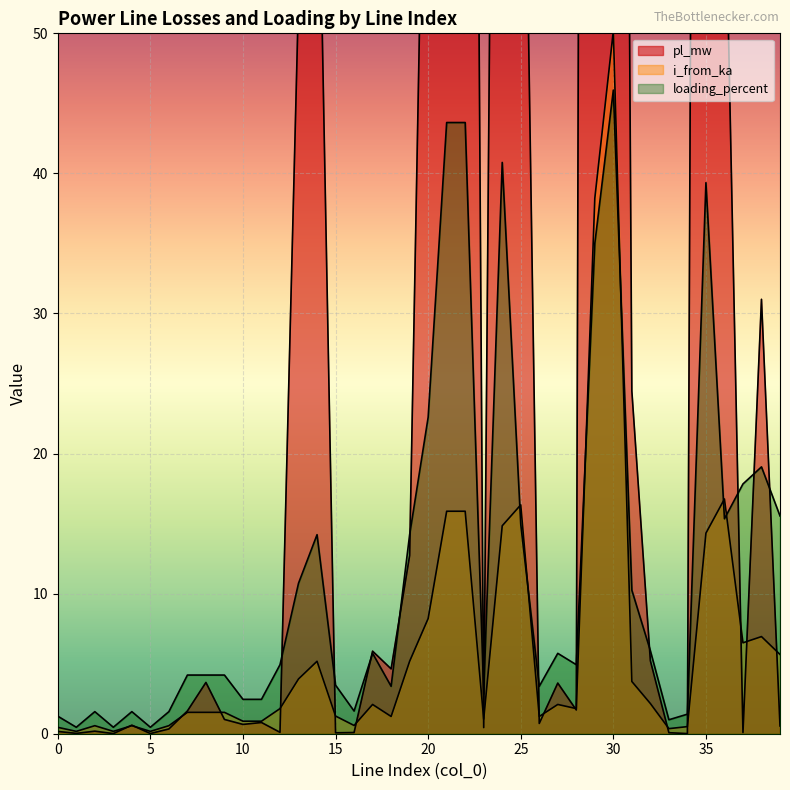

What is the highest value of the i_from_ka series?

50.2